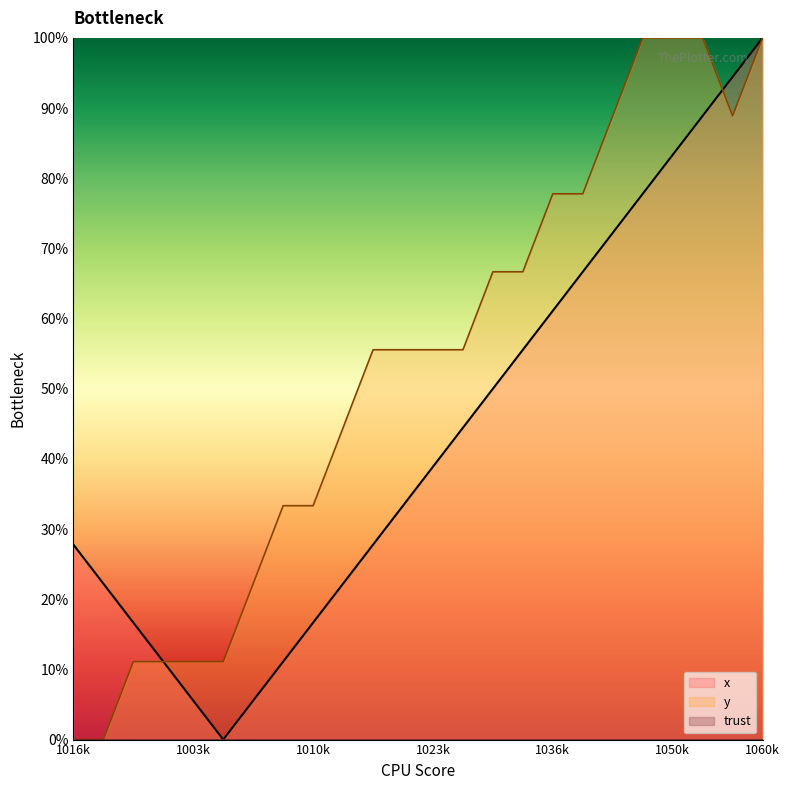

Rank the series by their maximum value, from highest to lowest.

x, y